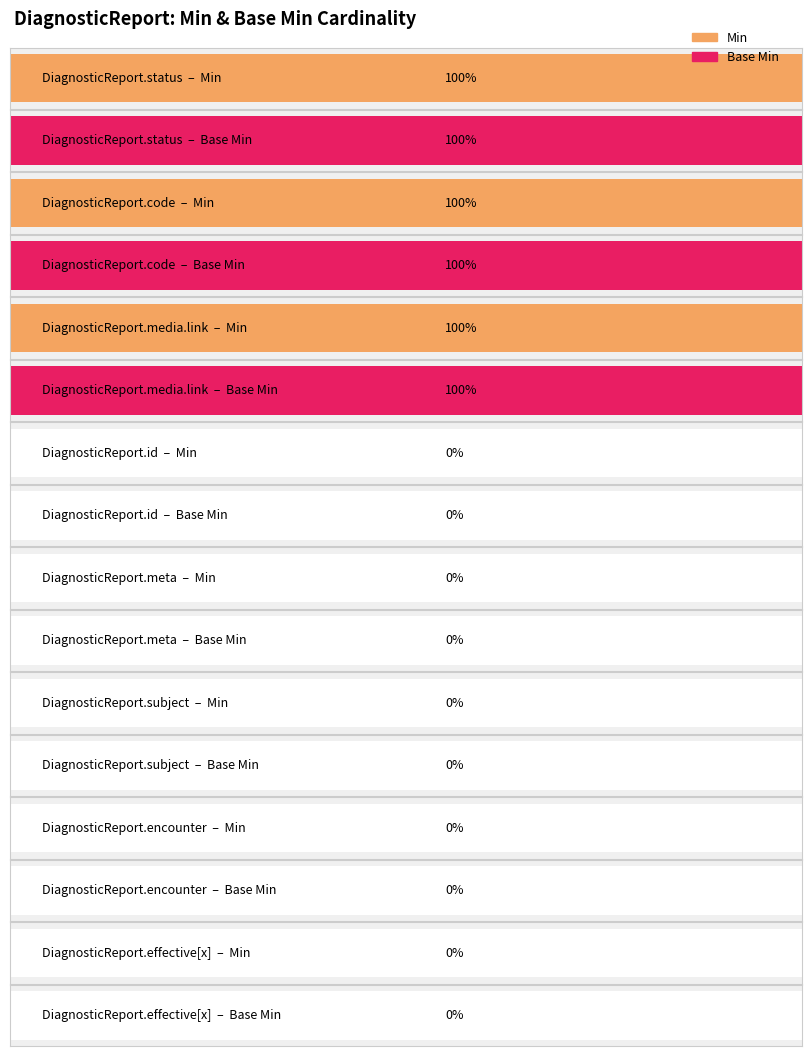

The Min series shows -1 at DiagnosticReport.issued. True or false?

False